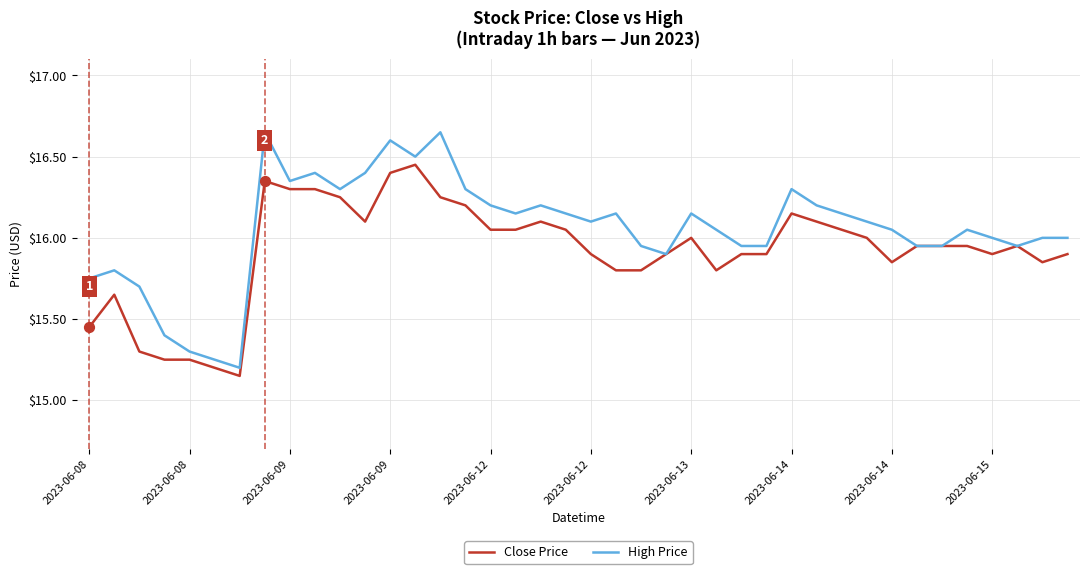

Which series has the largest total across all categories?

High Price